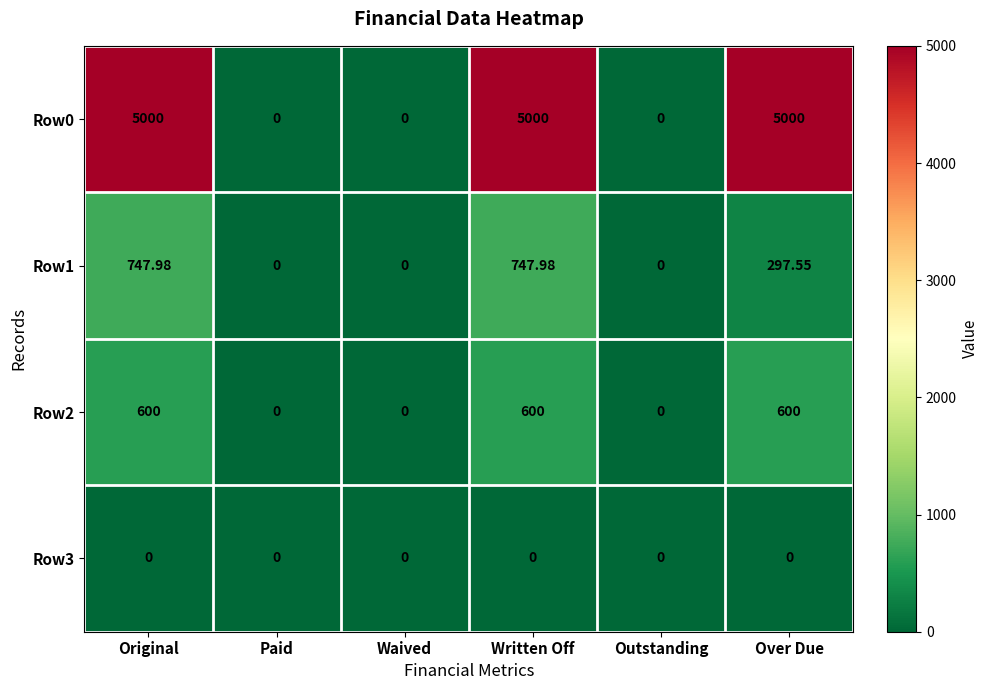

What is the difference between the highest and lowest values at Original?

5000.0